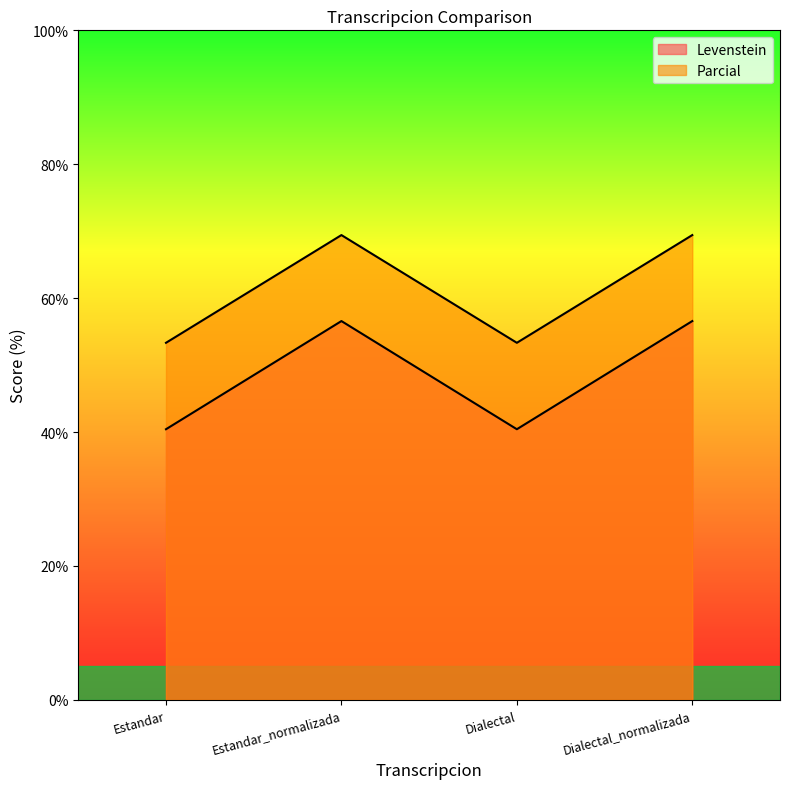

What is the total value across all series at Estandar_normalizada?

126.0